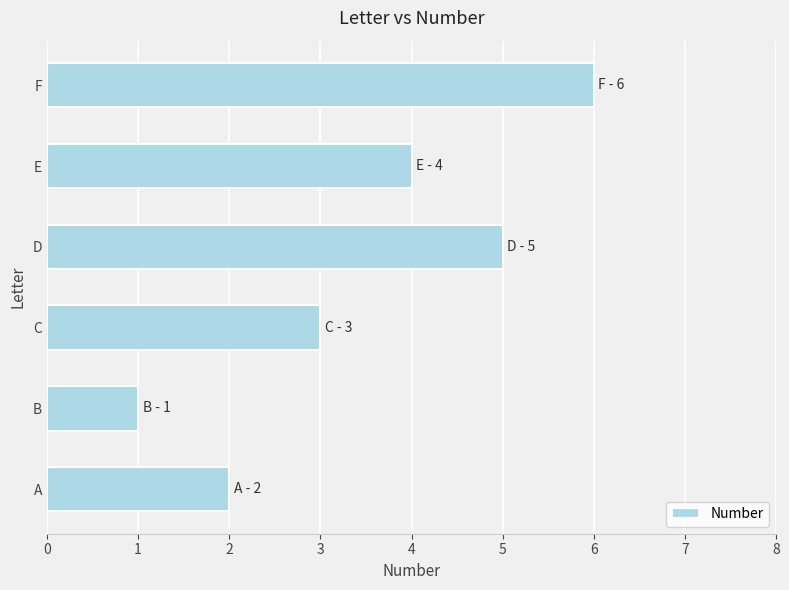

Reading top to bottom, extract all data points from this chart.

F=6	E=4	D=5	C=3	B=1	A=2